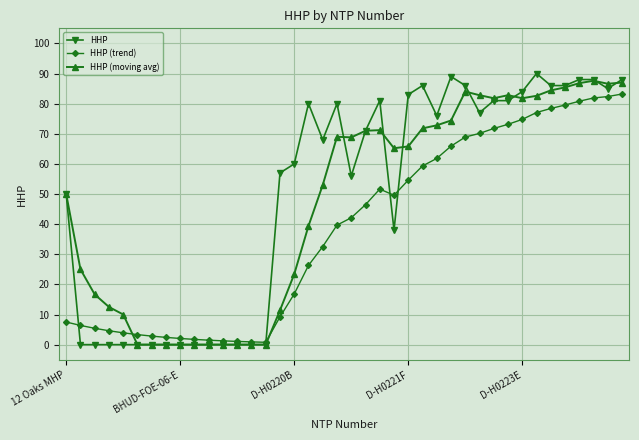

What are all the series names shown in the legend?

HHP, HHP (trend), HHP (moving avg)